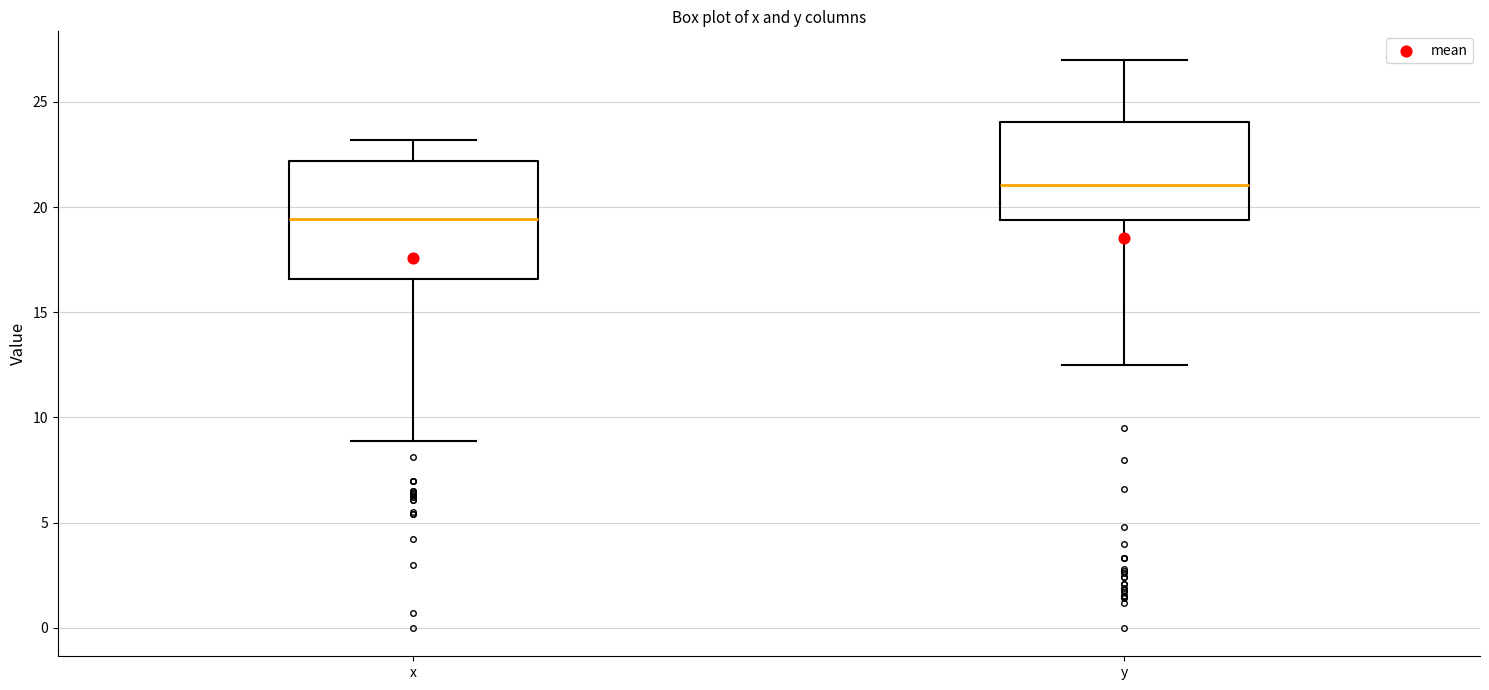

Reading left to right, transcribe this box plot: for each box, give where its median line is, the range the box spans, and where its two whiskers end, as read against the y-axis. The values are not printed on the chart, so give them approximately, as read against the axis.

x: median 19.5, box 16.5 to 22.0, whiskers 9.0 to 23.0
y: median 21.0, box 19.5 to 24.0, whiskers 12.5 to 27.0